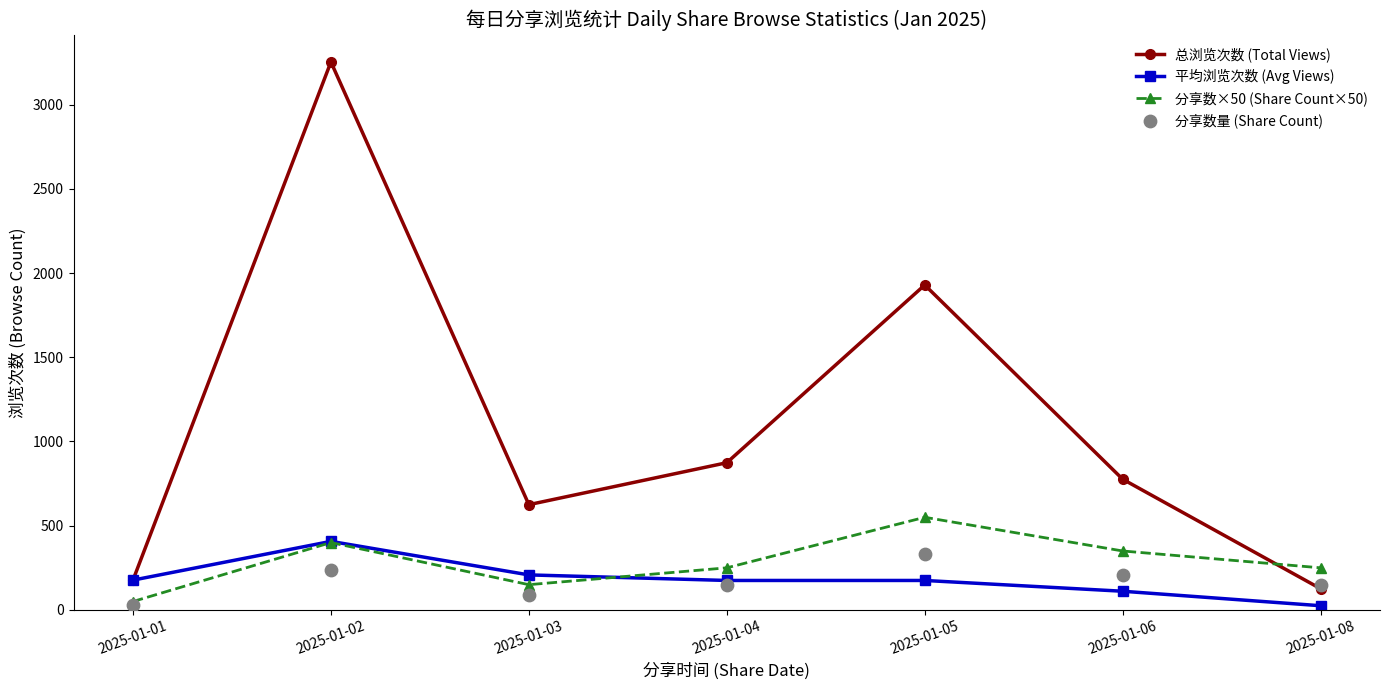

Which series has the largest Y range (max minus min)?

总浏览次数 (Total Views)